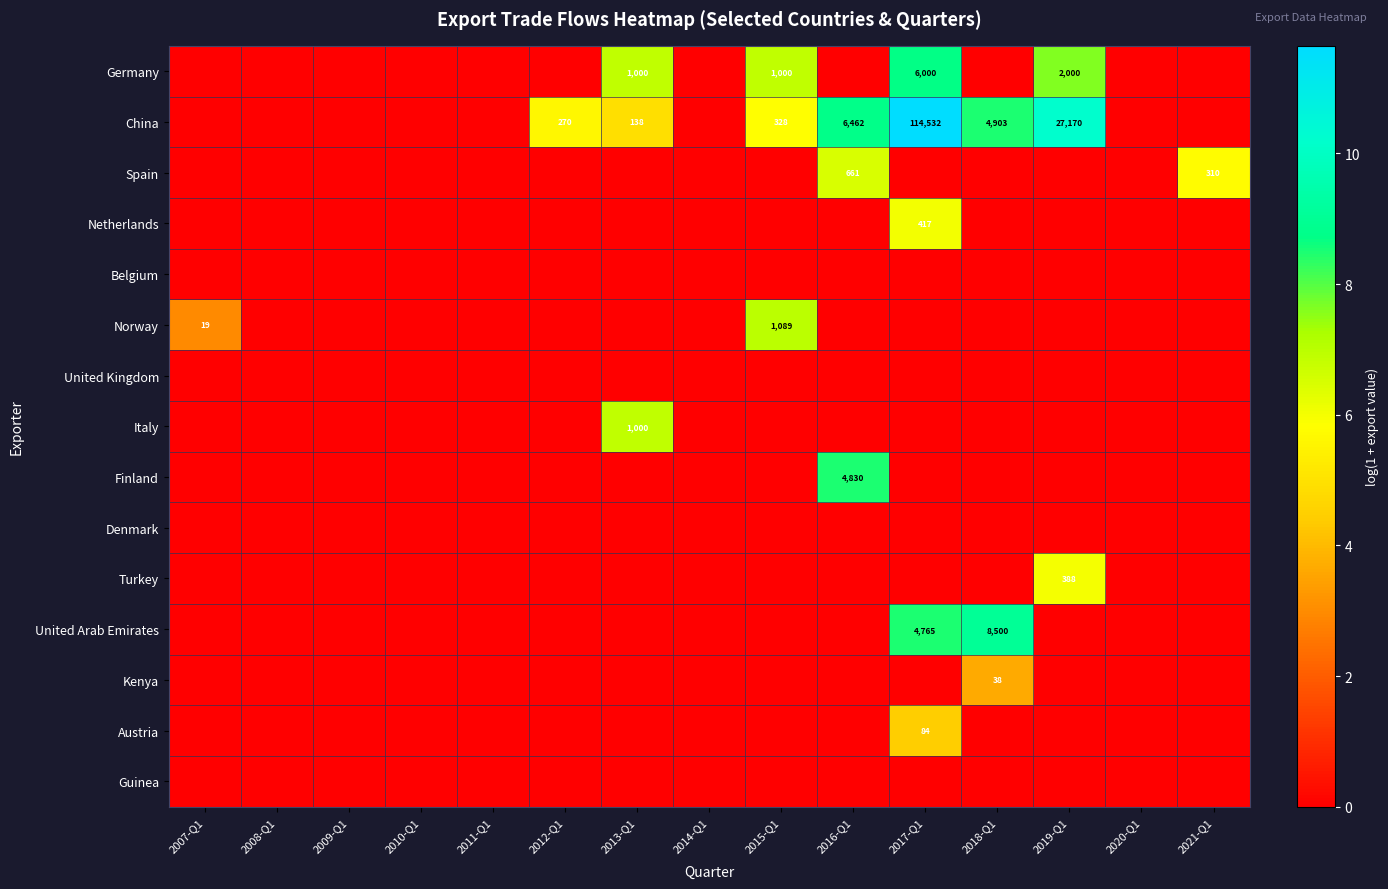

Is the value of Germany at 2019-Q1 greater than the value of Austria at 2018-Q1?

Yes